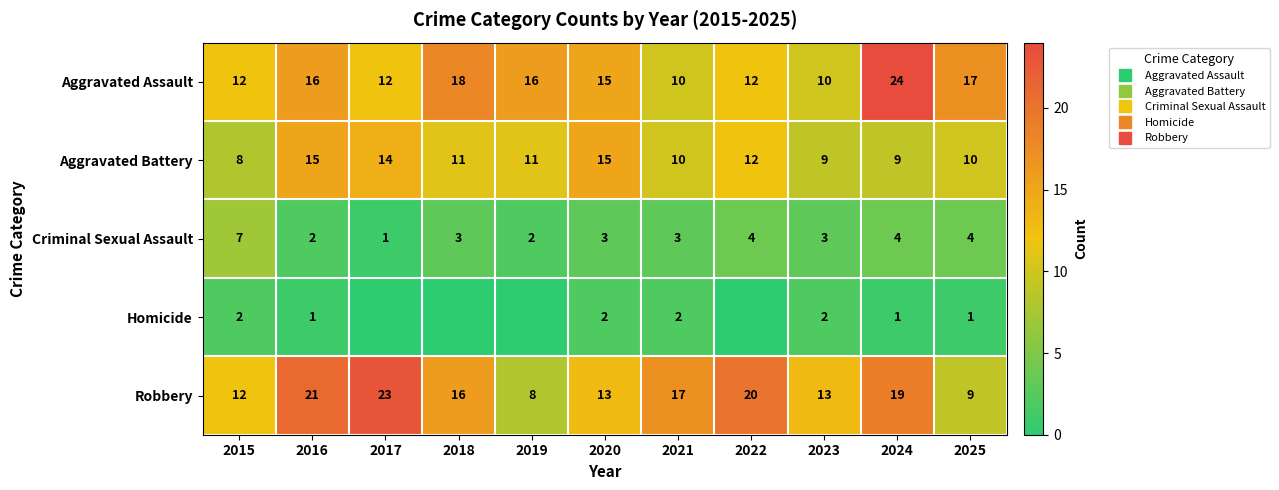

What is the difference between the maximum and minimum values in the Homicide series?

2